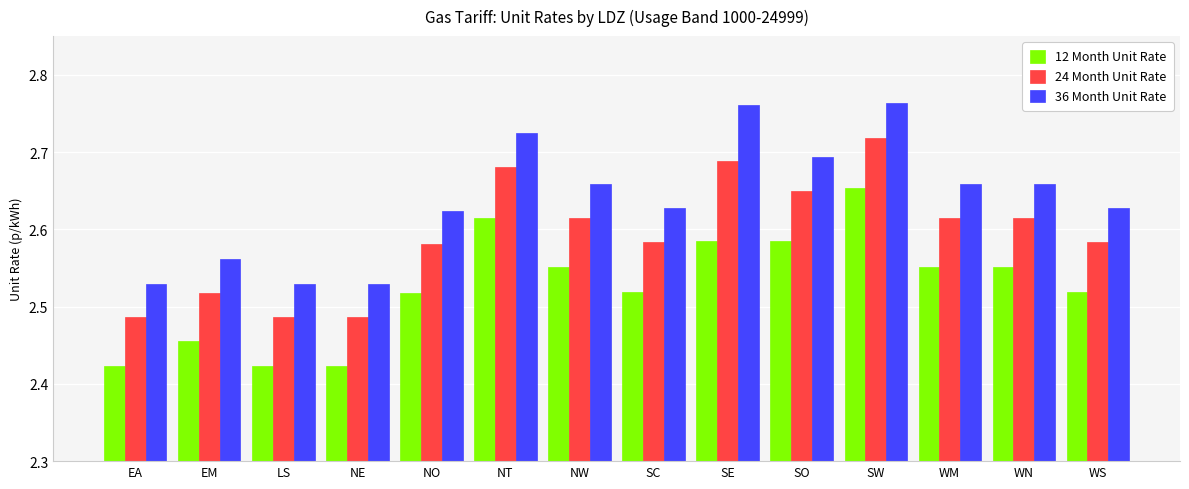

How many 12 Month Unit Rate values are between 2 and 3?

14